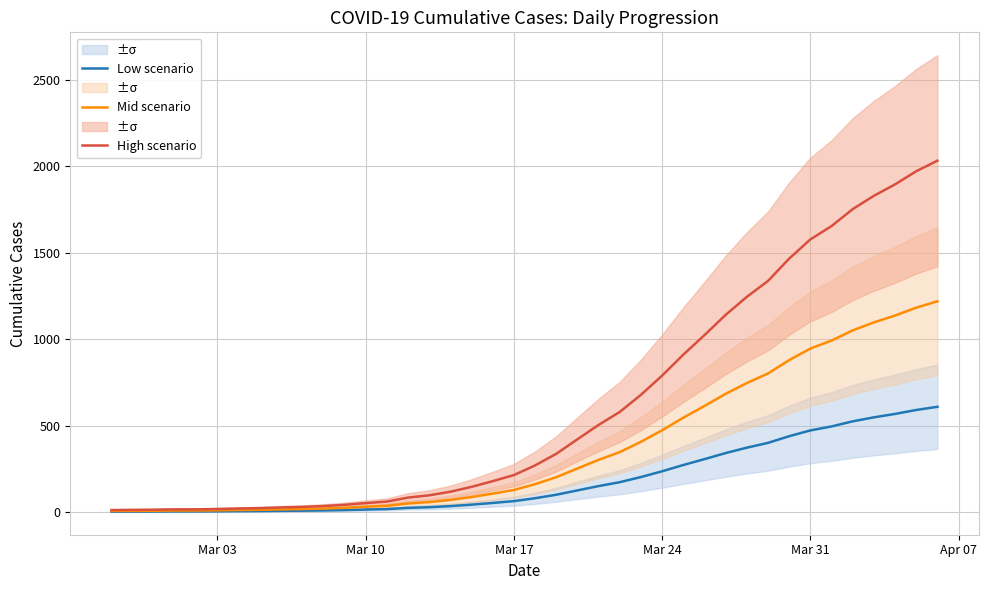

At how many categories does at least one series exceed 1228?

10